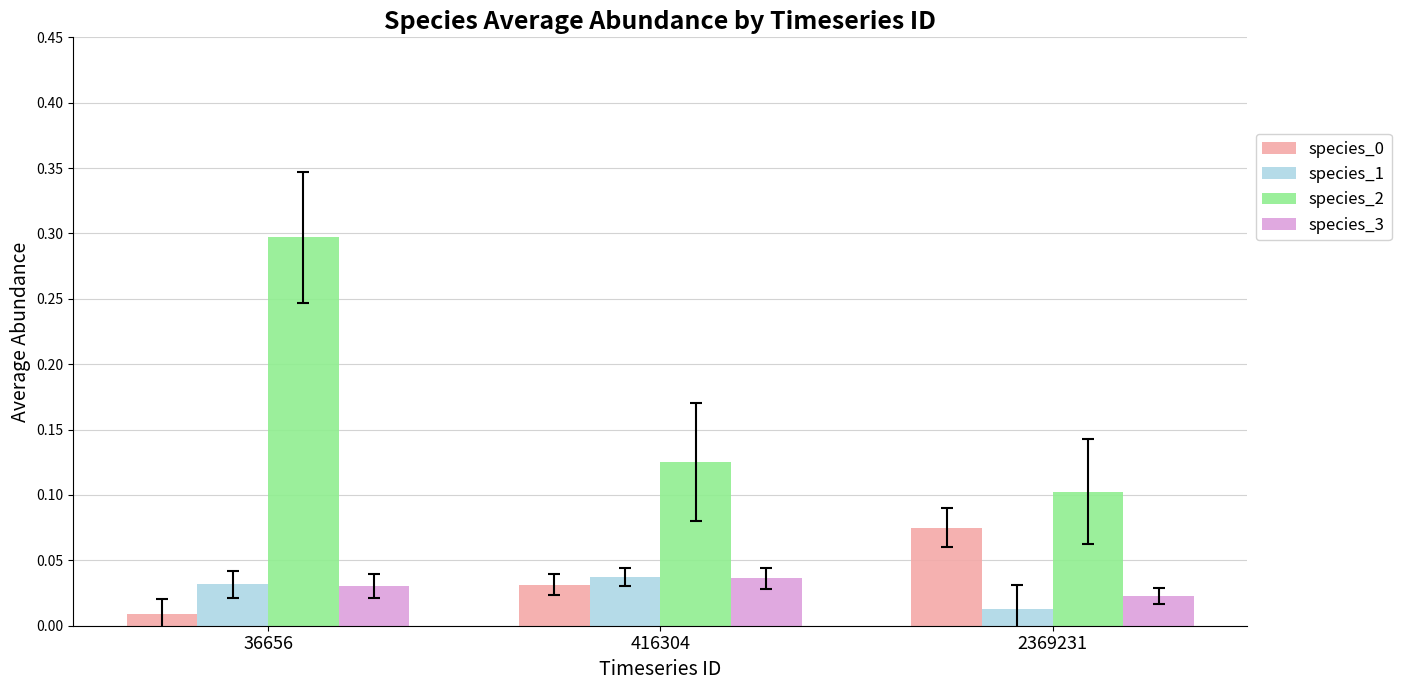

How many series are shown in this chart?

4